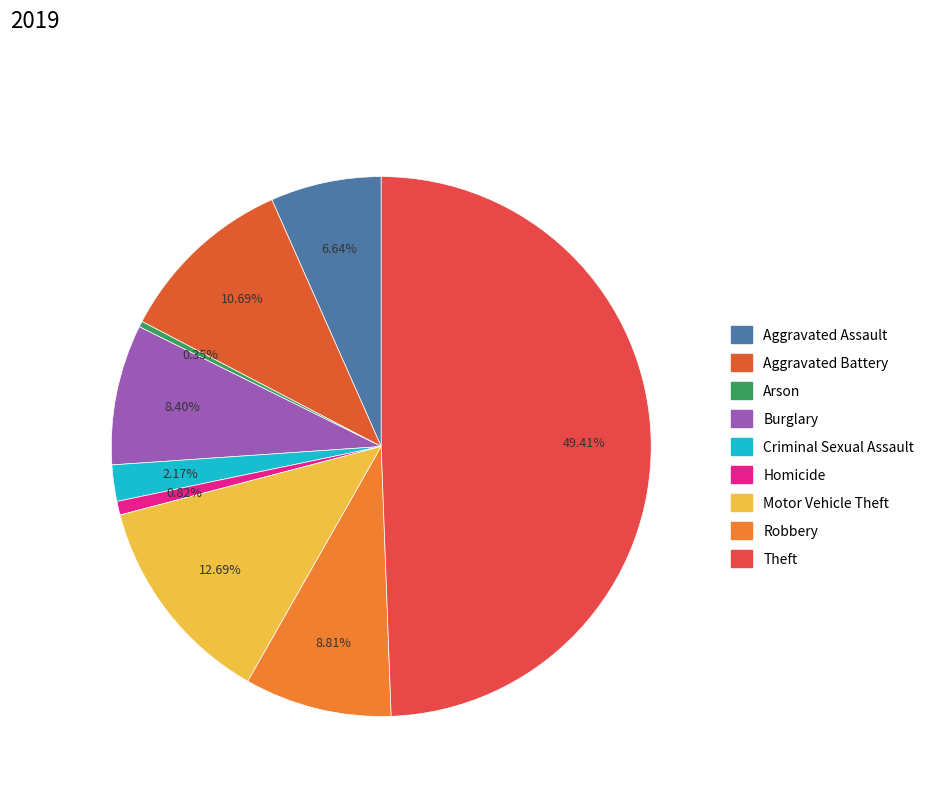

How many slices are in this pie chart?

9